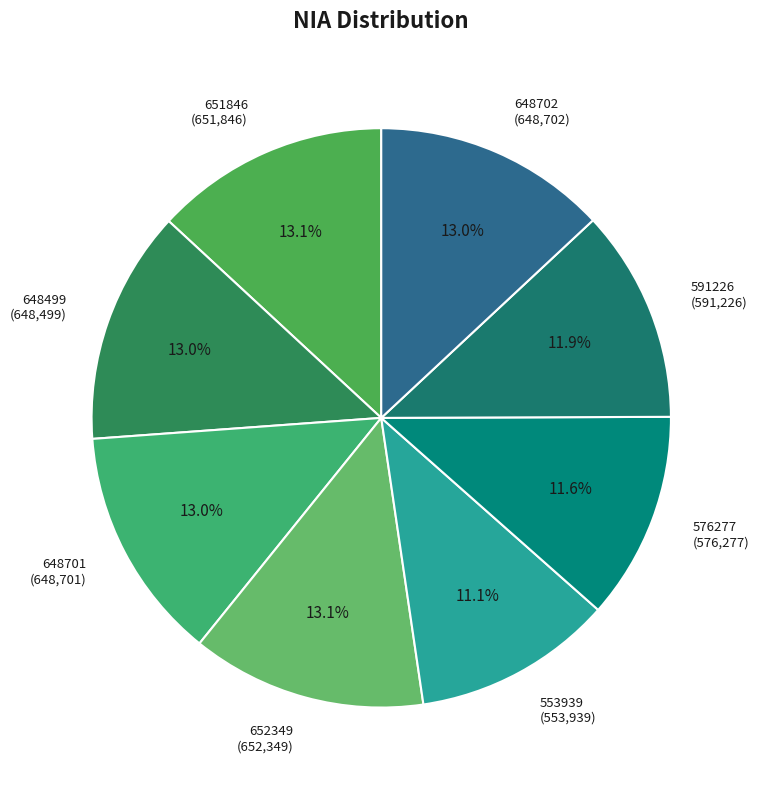

Between 648499 and 591226, which is larger?

648499